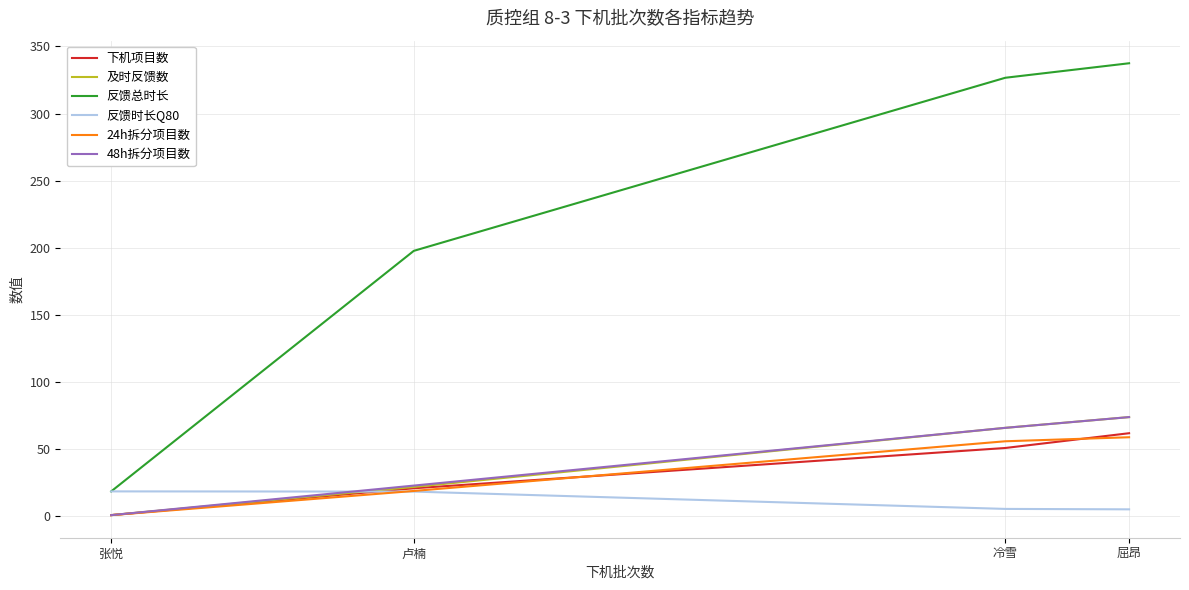

True or false: 反馈总时长 and 48h拆分项目数 cross at least once.

False